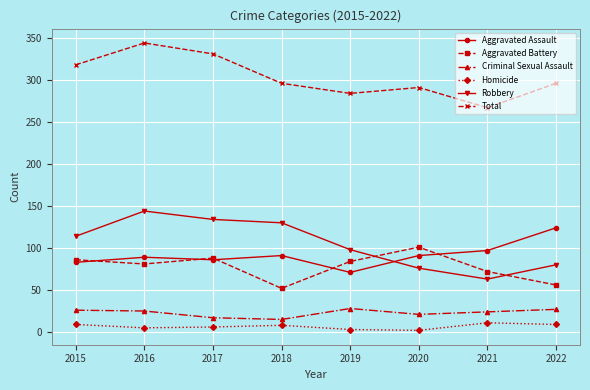

True or false: Total and Criminal Sexual Assault cross at least once.

False